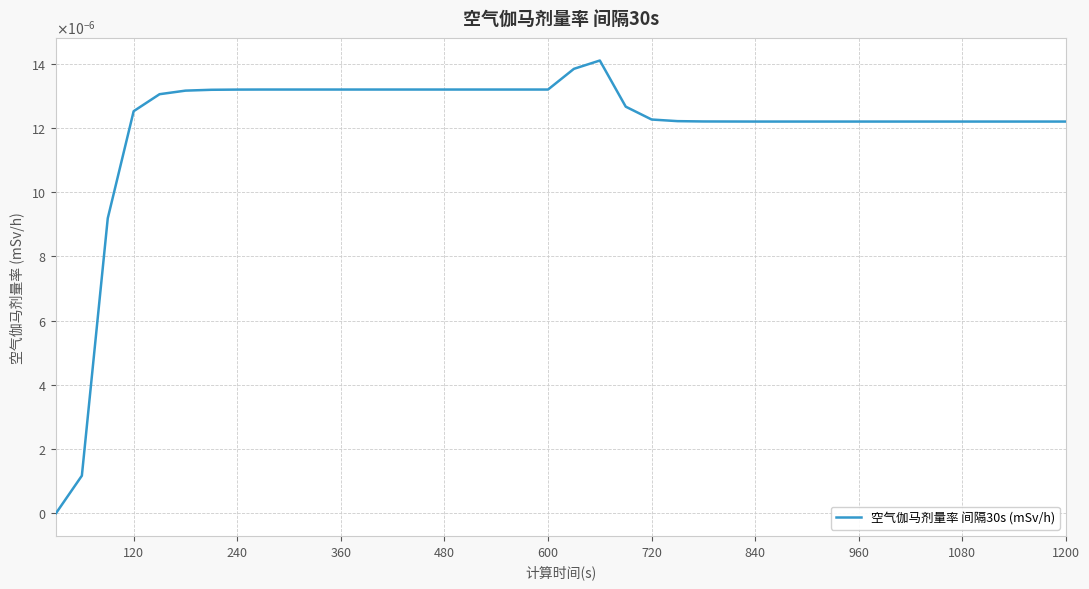

Is this an area chart (filled region under the line)?

No